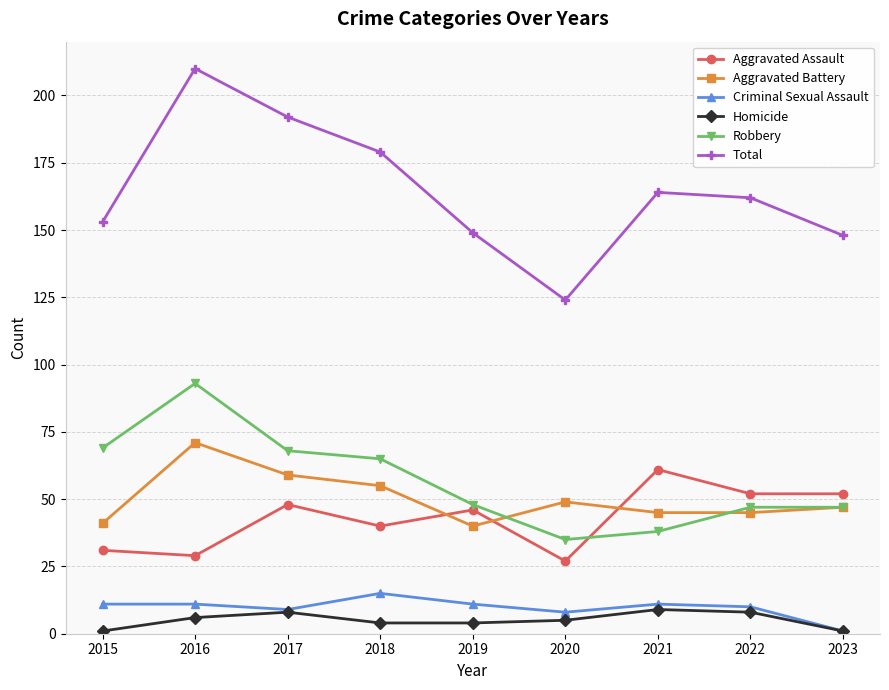

What is the difference between the maximum and minimum values in the Criminal Sexual Assault series?

14